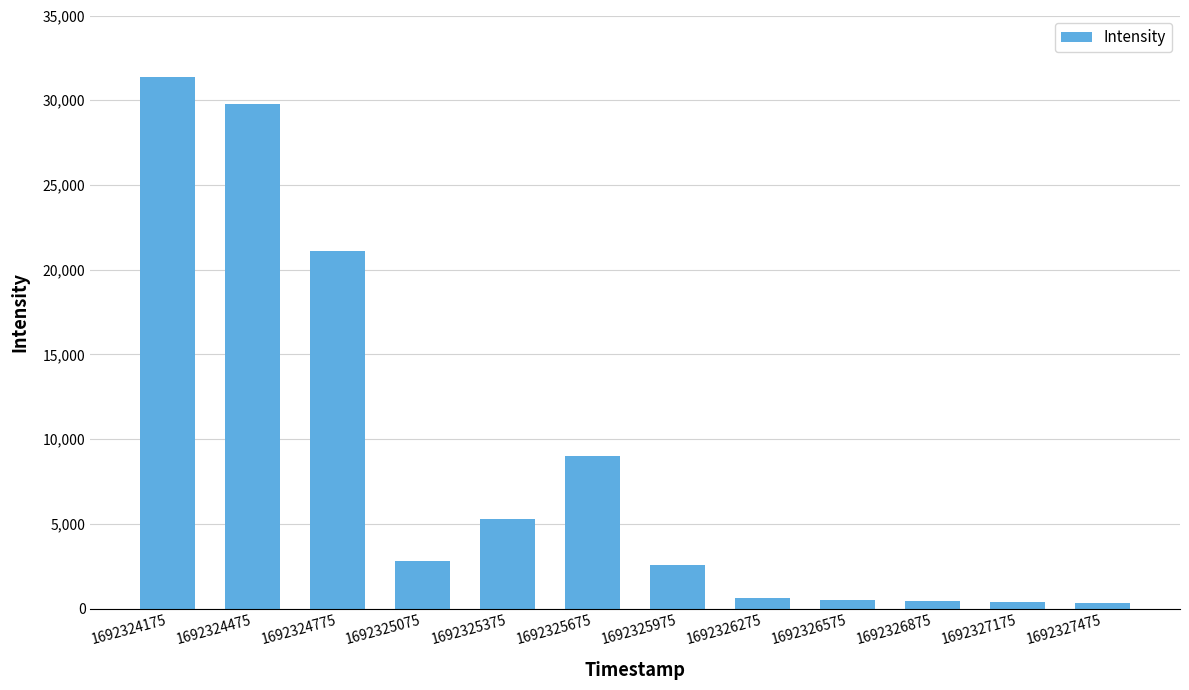

What is the greatest value displayed?

31362.9